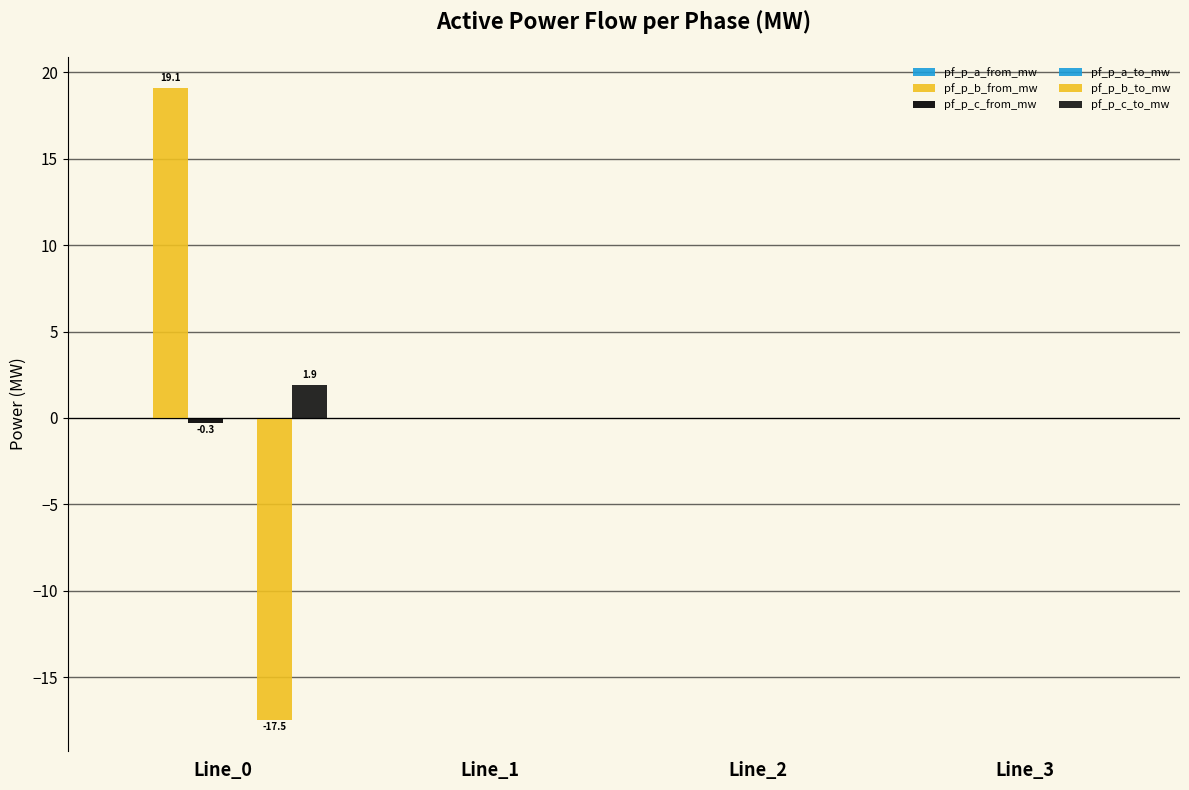

How many groups of bars are there?

4